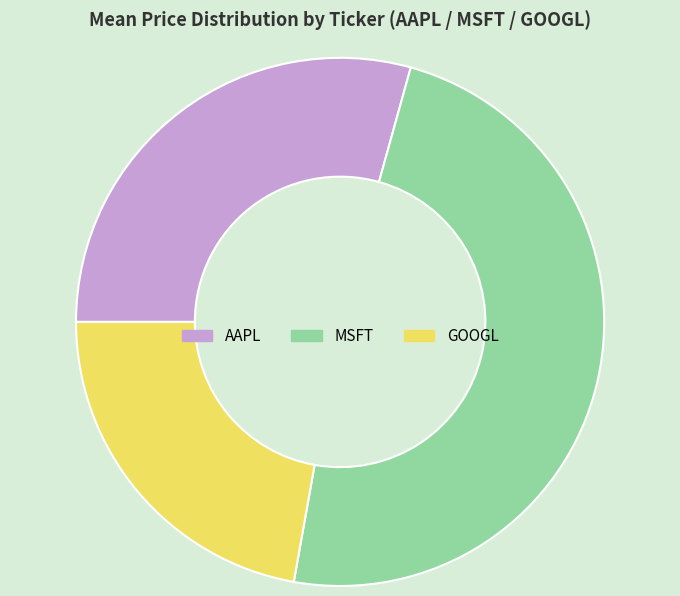

Is it true that AAPL is 29% of the pie?

True